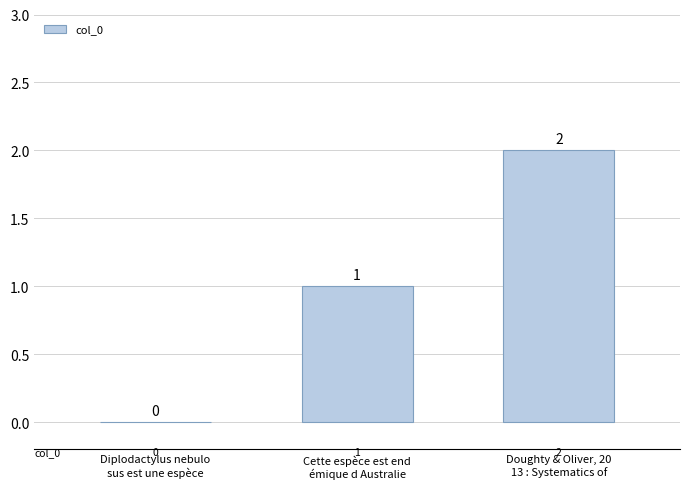

How many values are between 0 and 2?

3